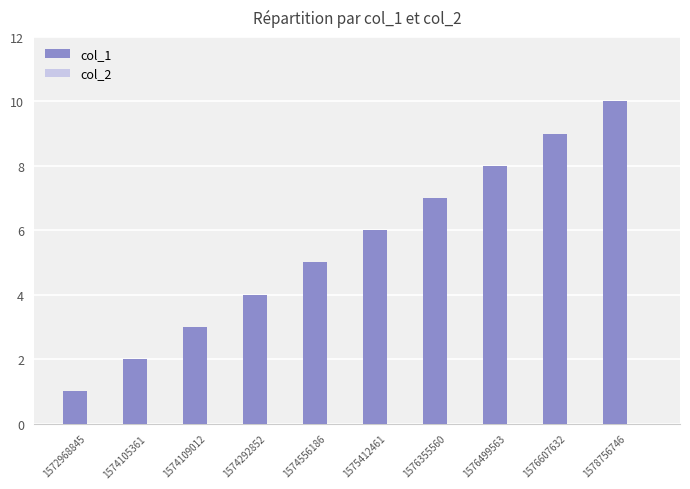

List the labels in order of value, smallest first.

1572968845, 1574105361, 1574109012, 1574292852, 1574556186, 1575412461, 1576355560, 1576499563, 1576607632, 1578756746